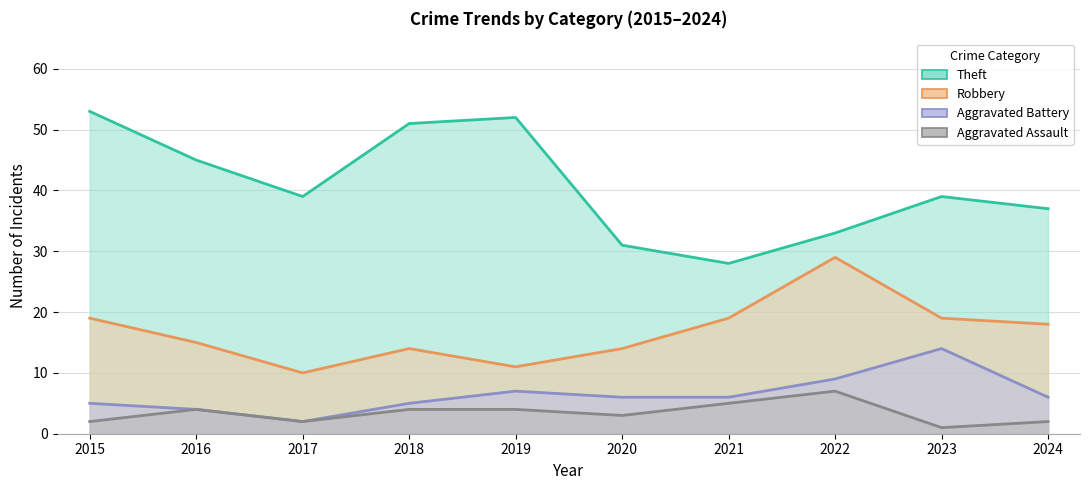

Which series has the largest total across all categories?

Theft